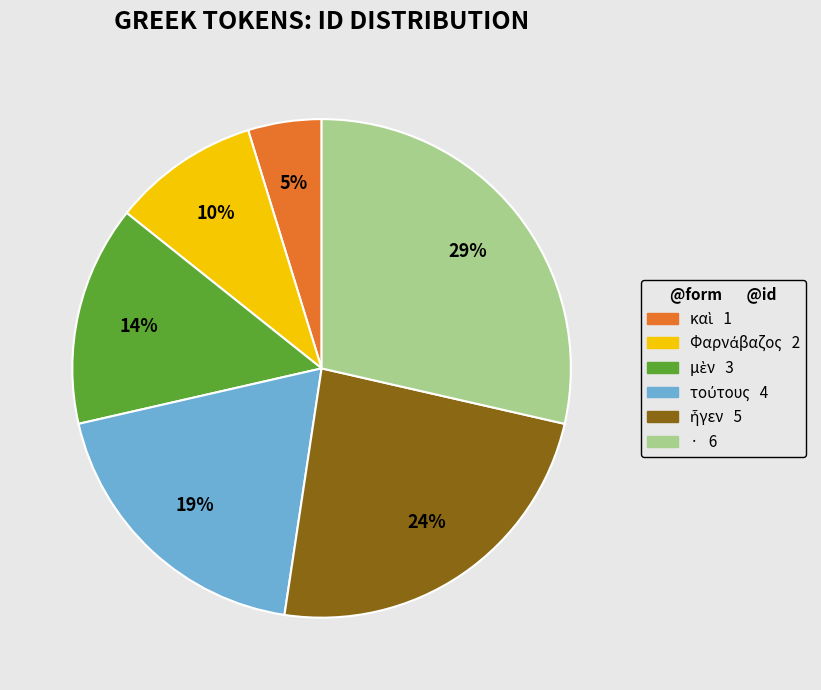

The · slice represents 16% of the pie. True or false?

False